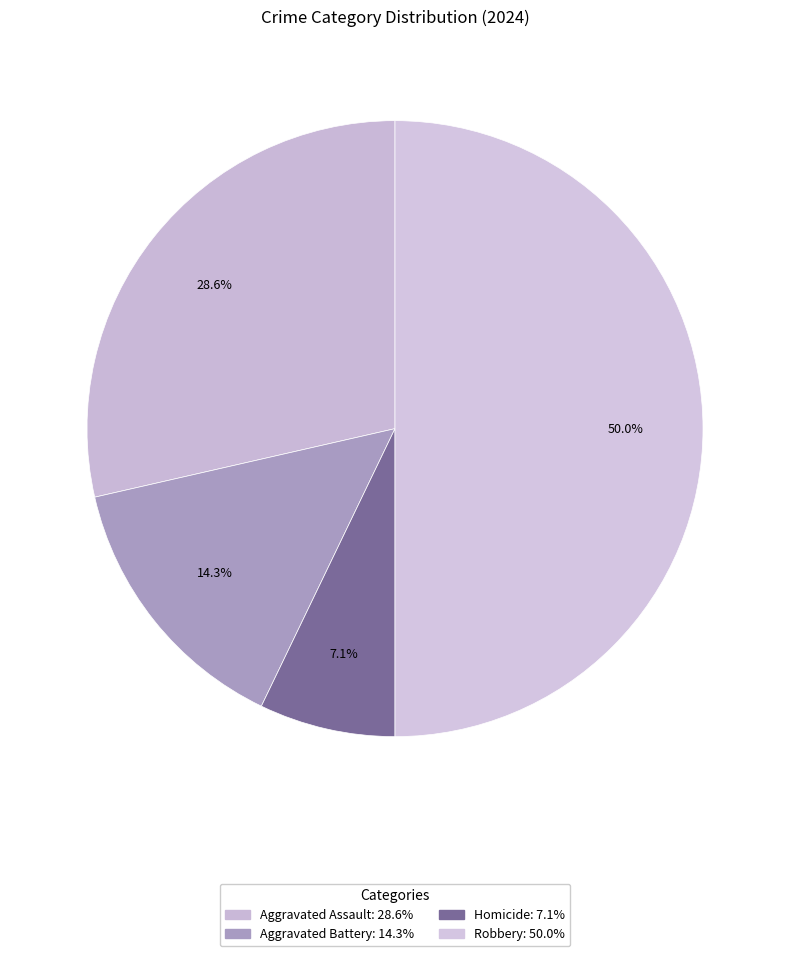

Is there a majority slice in this chart?

No